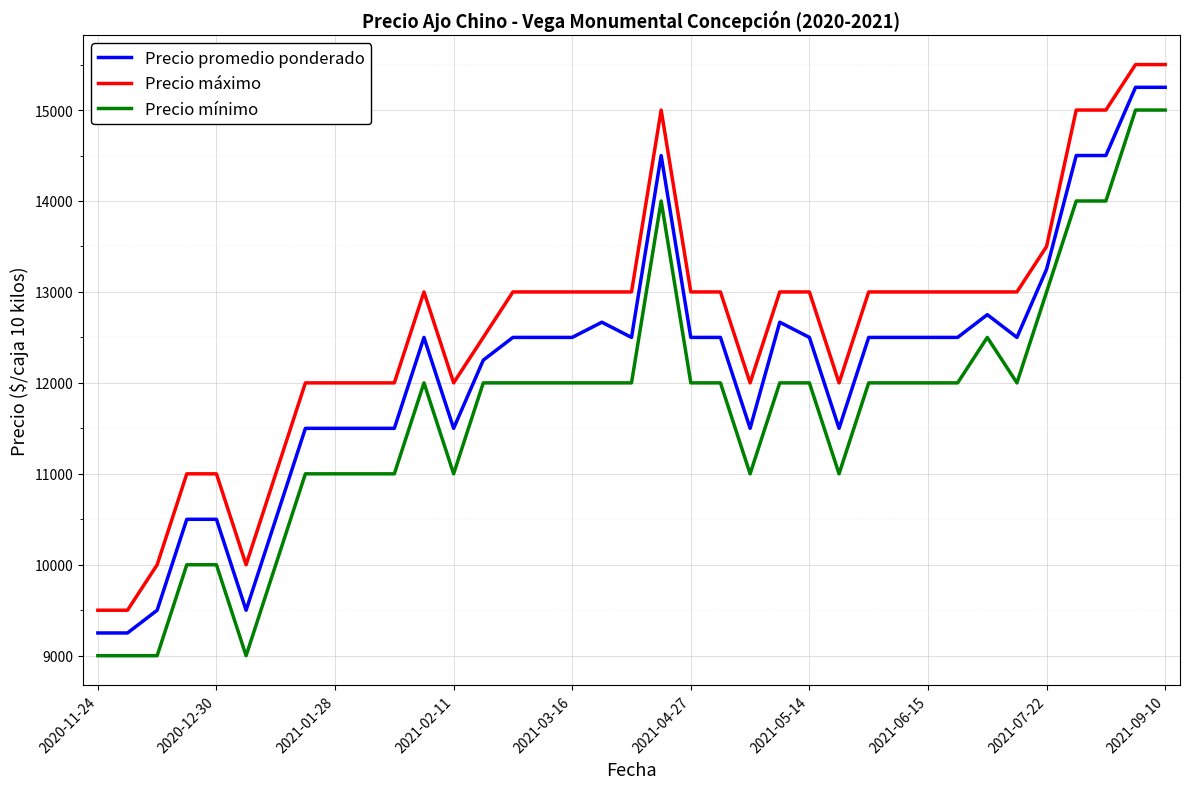

True or false: Precio mínimo and Precio máximo intersect in this chart.

False